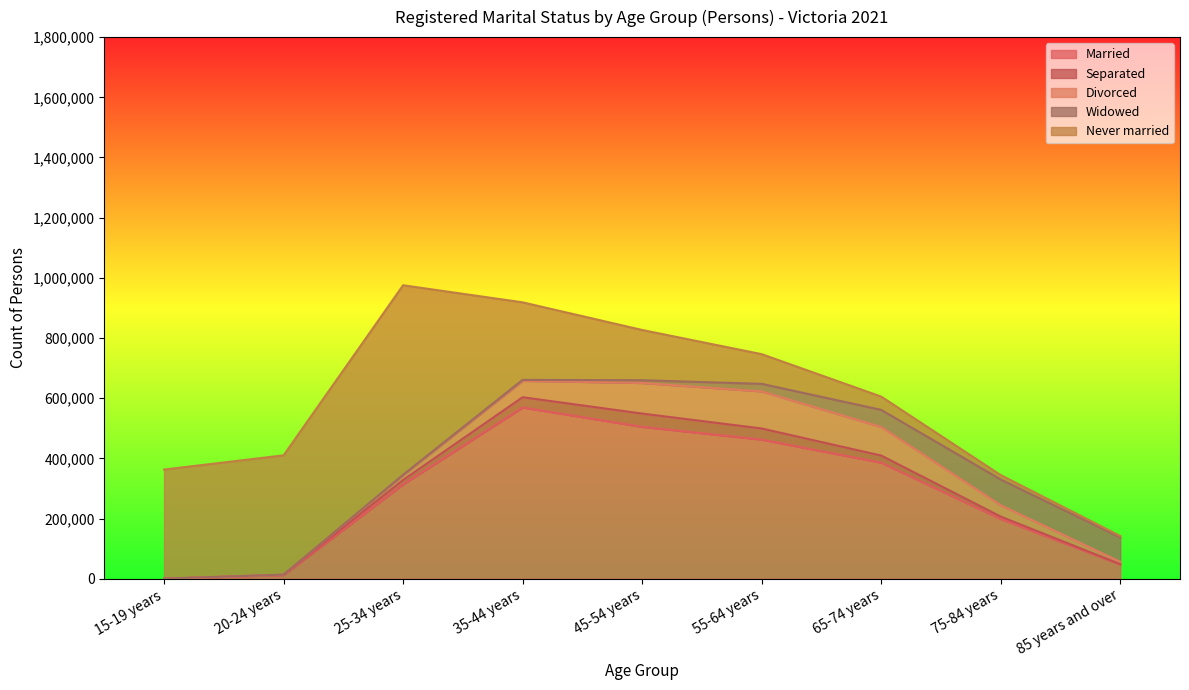

List the series in order of their peak value, lowest first.

Separated, Widowed, Divorced, Married, Never married